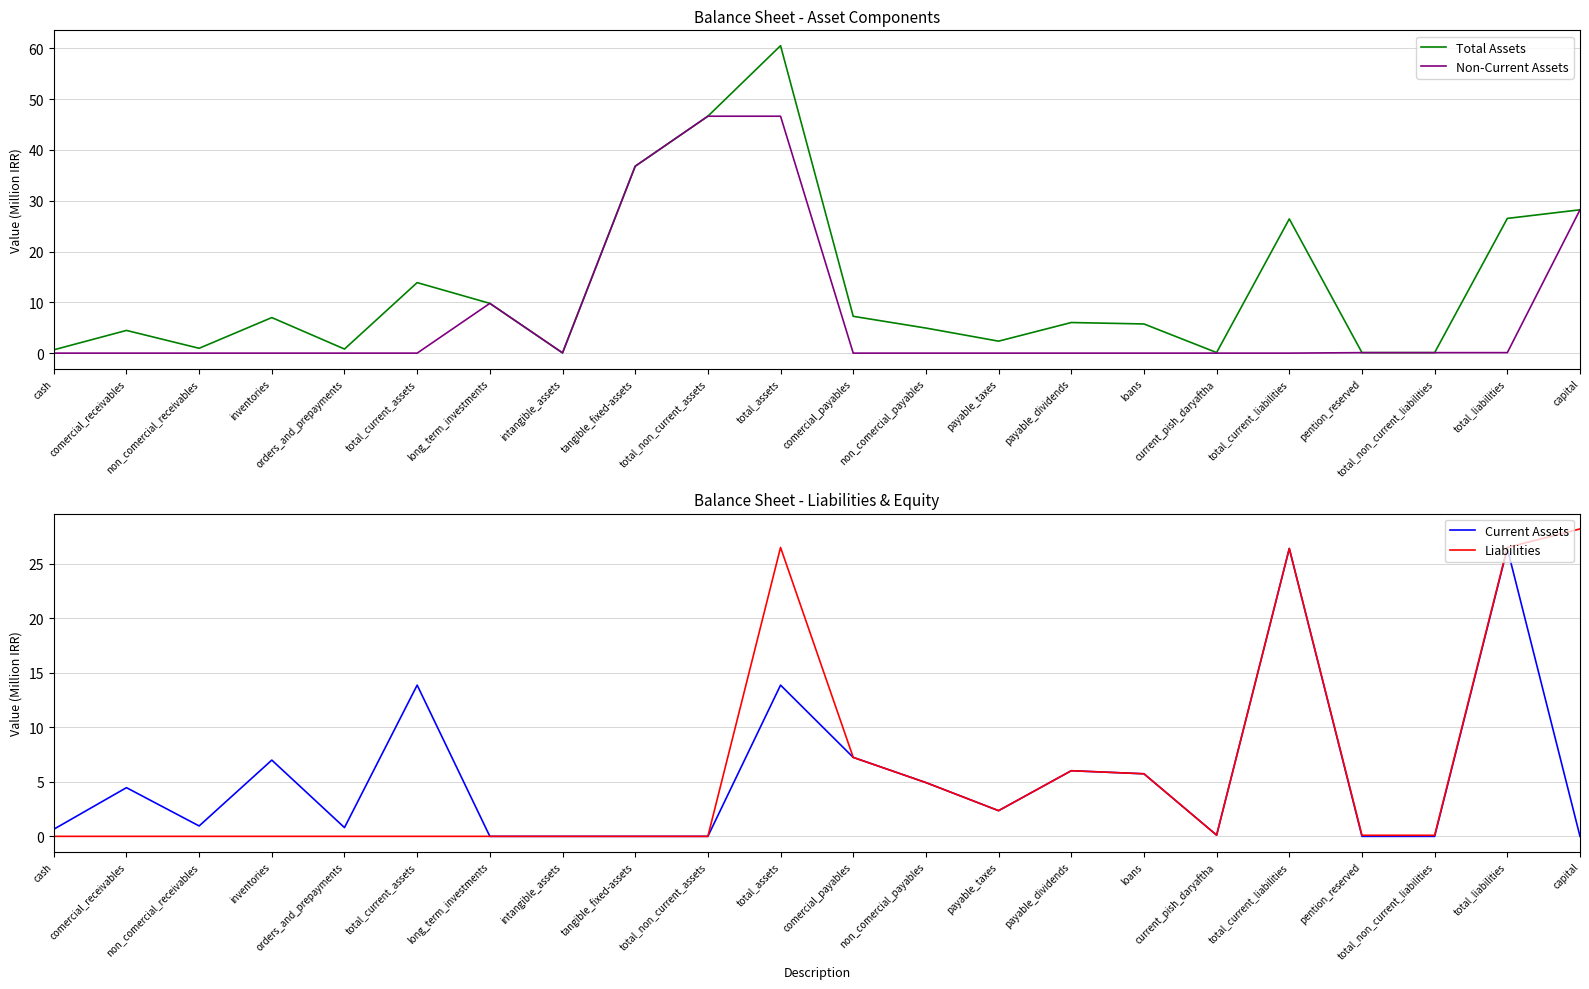

At comercial_payables, list the series in order from largest to smallest.

Total Assets, Current Assets, Liabilities, Non-Current Assets